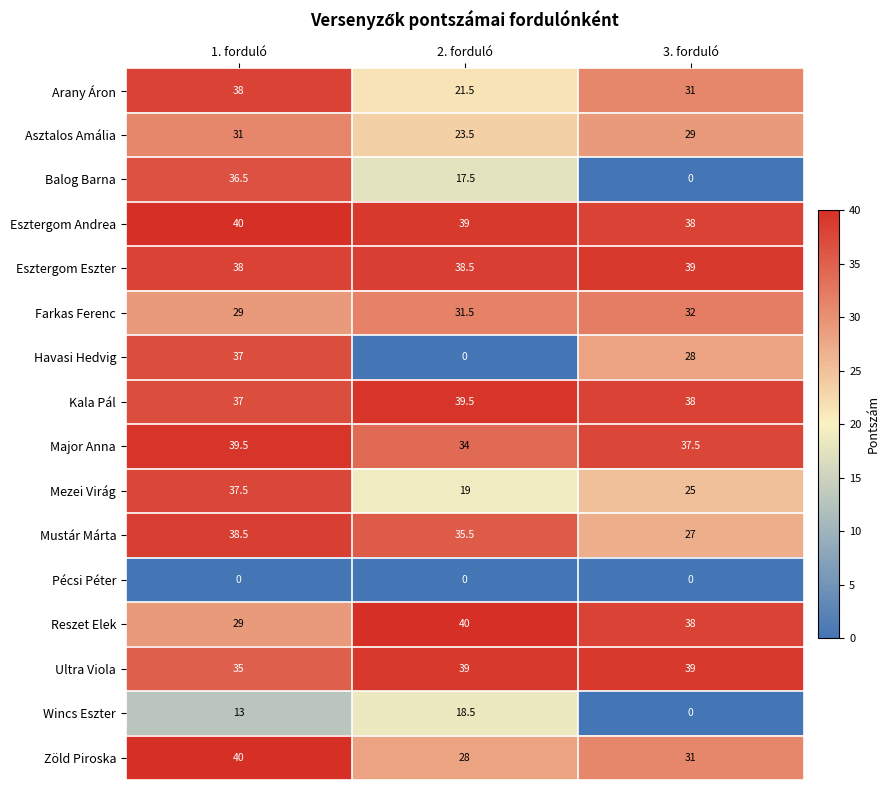

What is the difference between the Esztergom Eszter values at 3. forduló and 1. forduló?

1.0